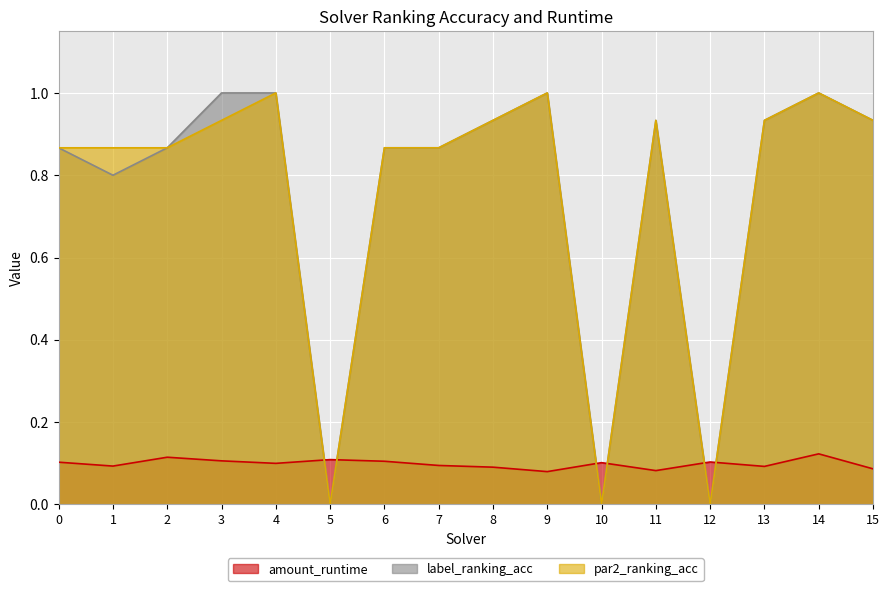

What is the value of the par2_ranking_acc point at the 16th from the left?

0.9